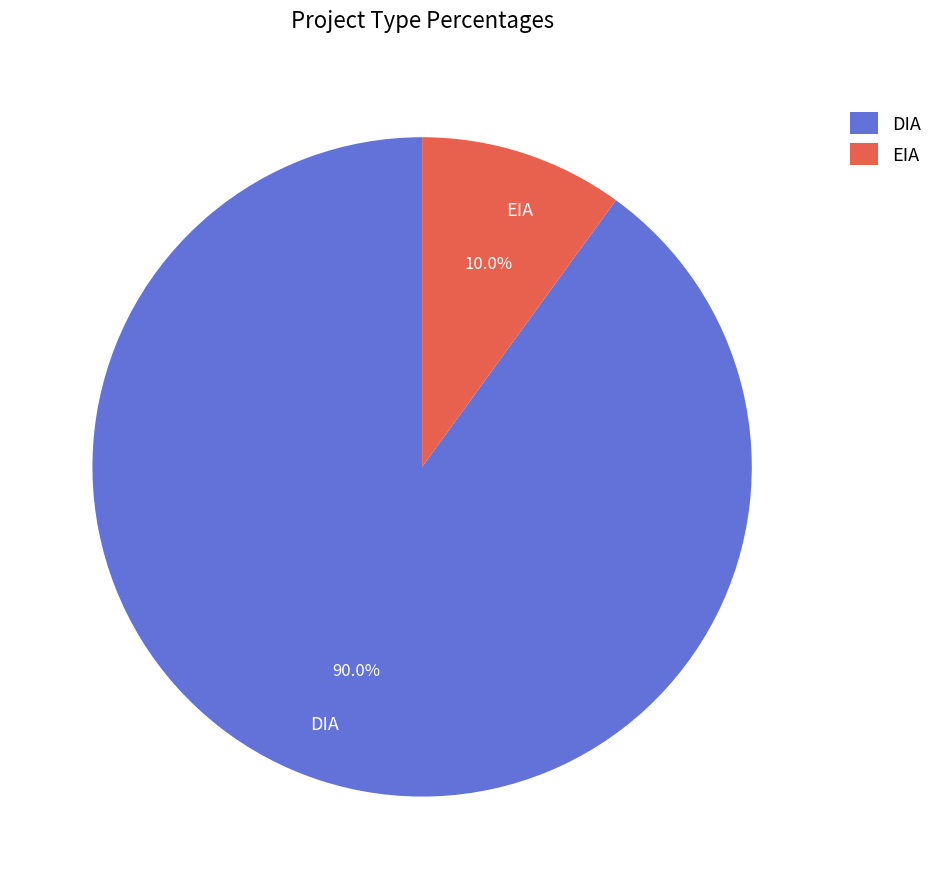

To the nearest percent, what is the combined percentage of DIA and EIA?

100%